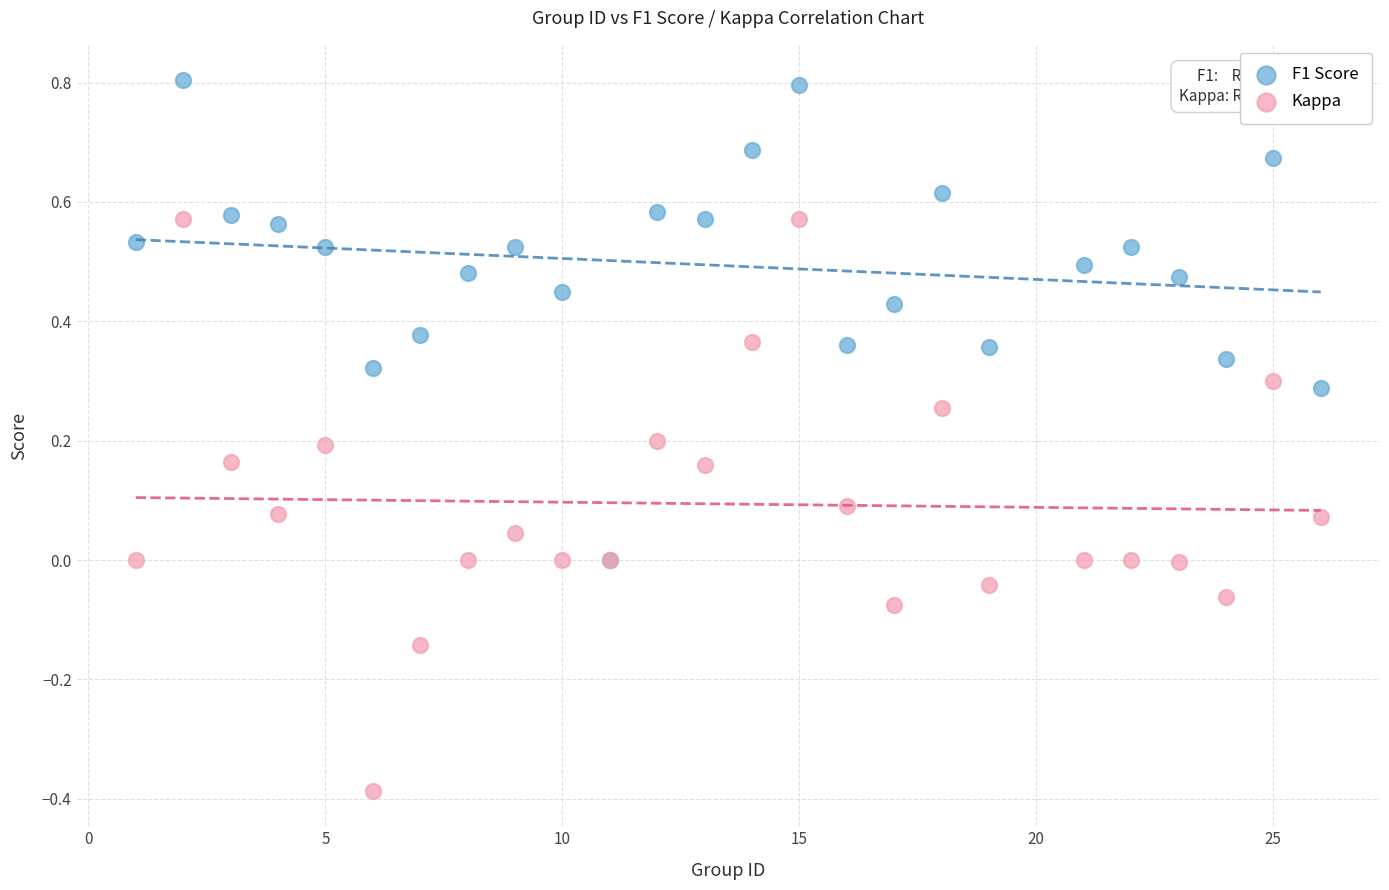

Which series reaches the minimum Y coordinate?

Kappa